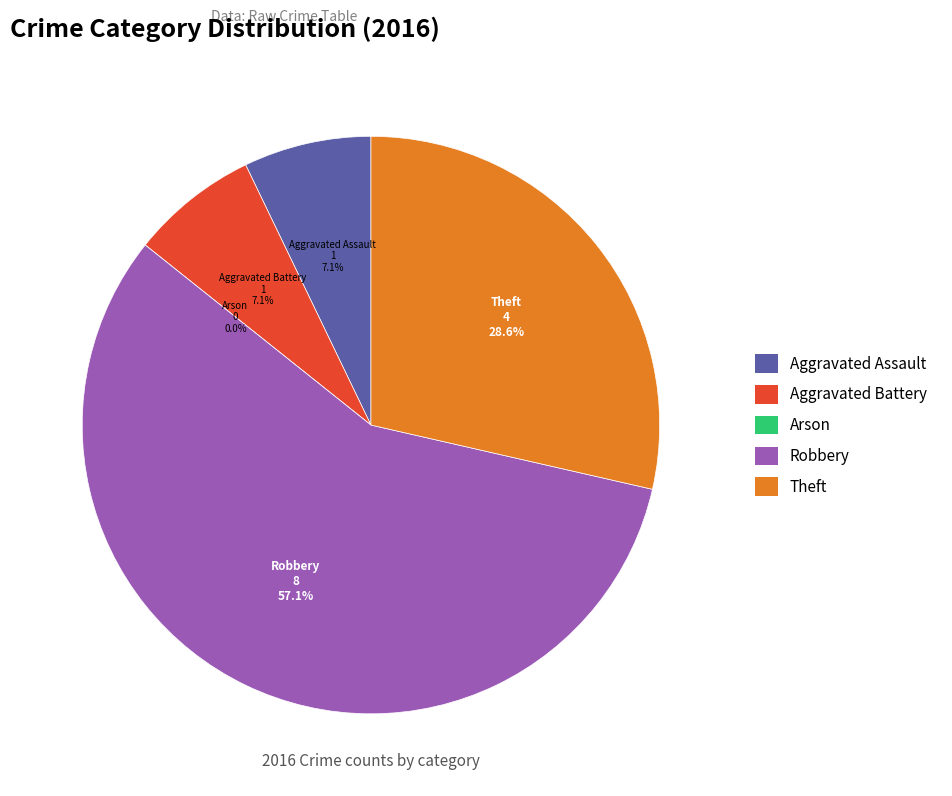

Rank the categories by value from highest to lowest.

Robbery, Theft, Aggravated Assault, Aggravated Battery, Arson